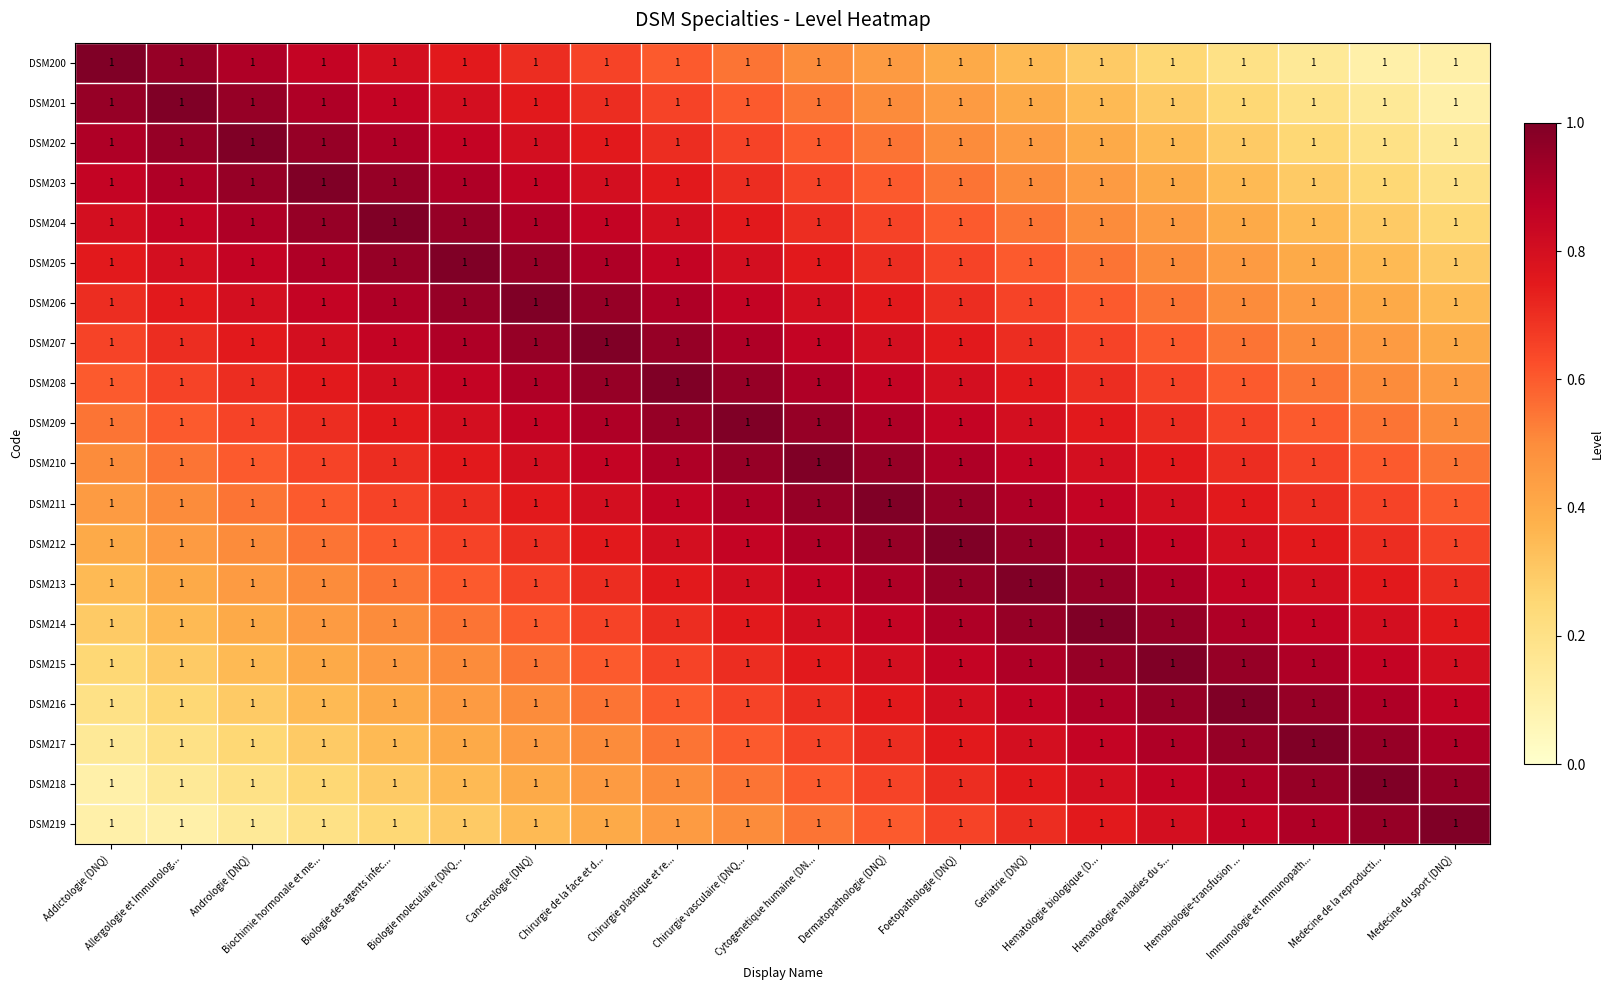

What is the lowest value of the DSM219 series?

0.1